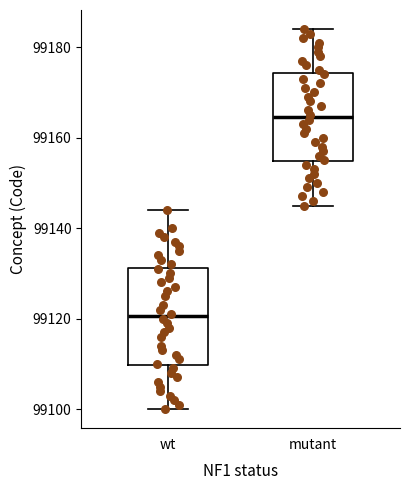

Which box's median line is the highest?

mutant